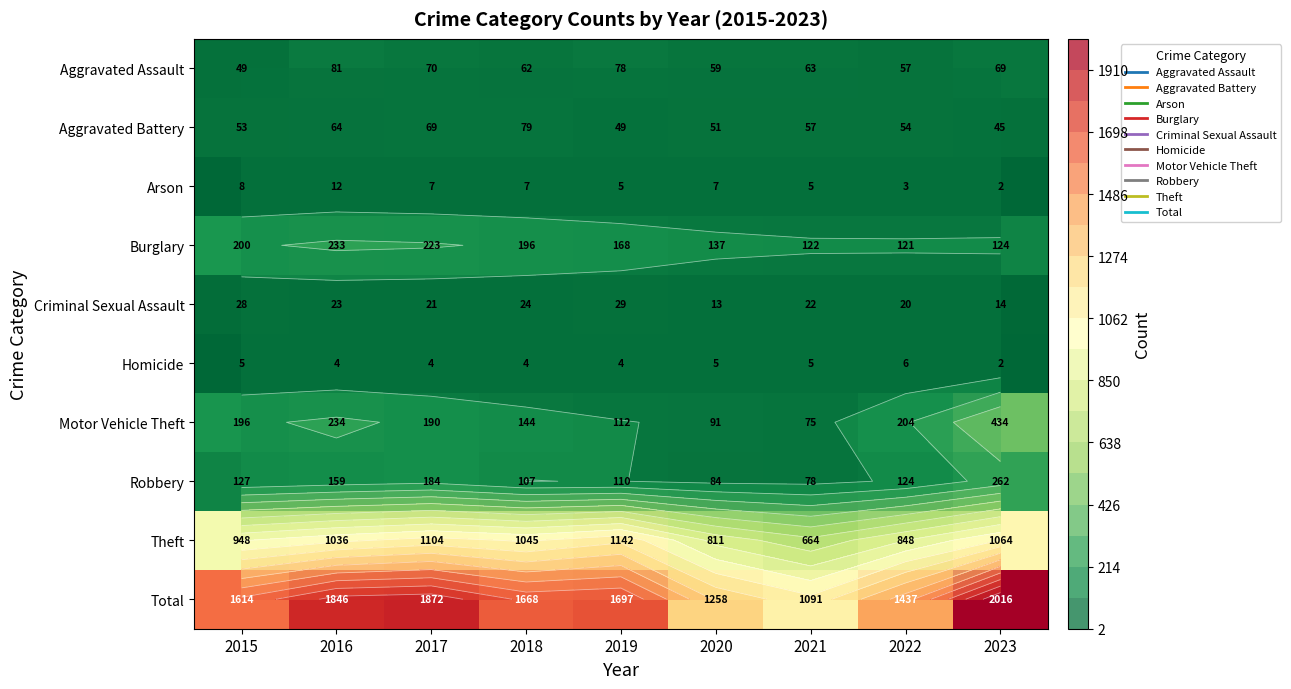

At 2016, list the series in order from largest to smallest.

Total, Theft, Motor Vehicle Theft, Burglary, Robbery, Aggravated Assault, Aggravated Battery, Criminal Sexual Assault, Arson, Homicide